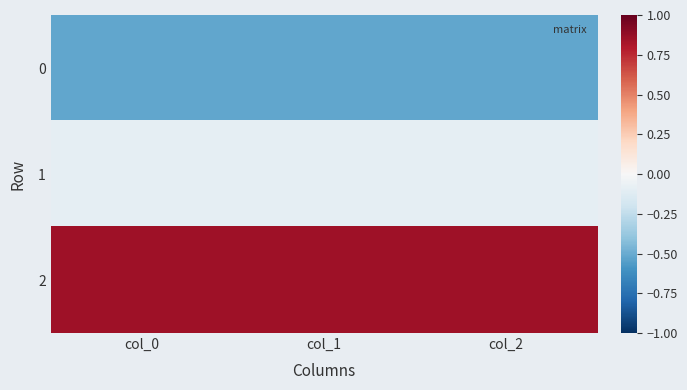

Between col_1 and col_0, which is larger?

col_1